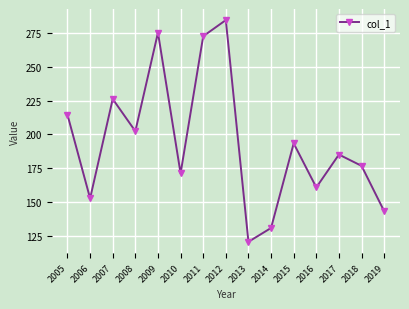

Where is the first local minimum?

2006